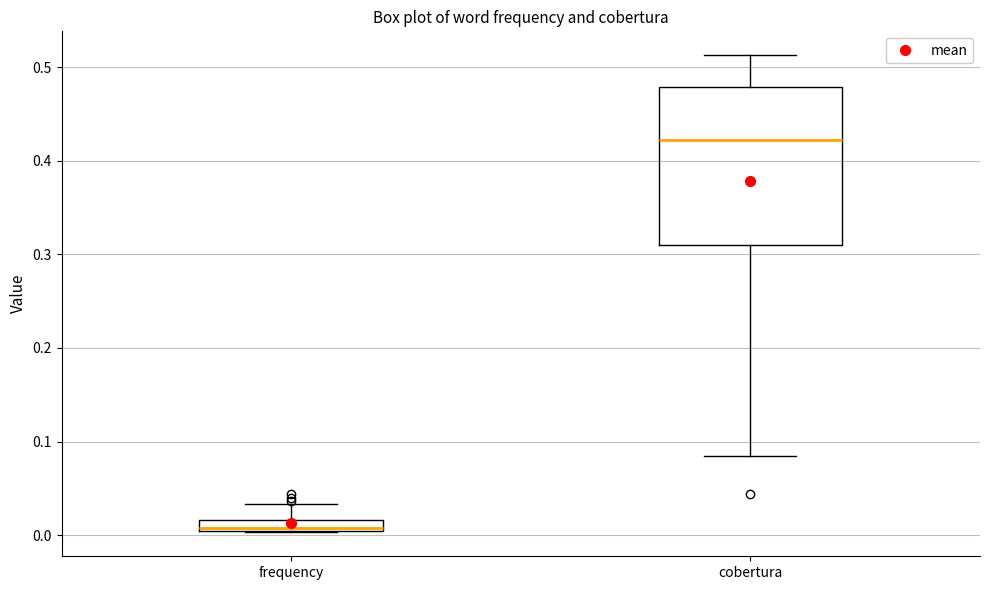

Which box's median line is the lowest?

frequency